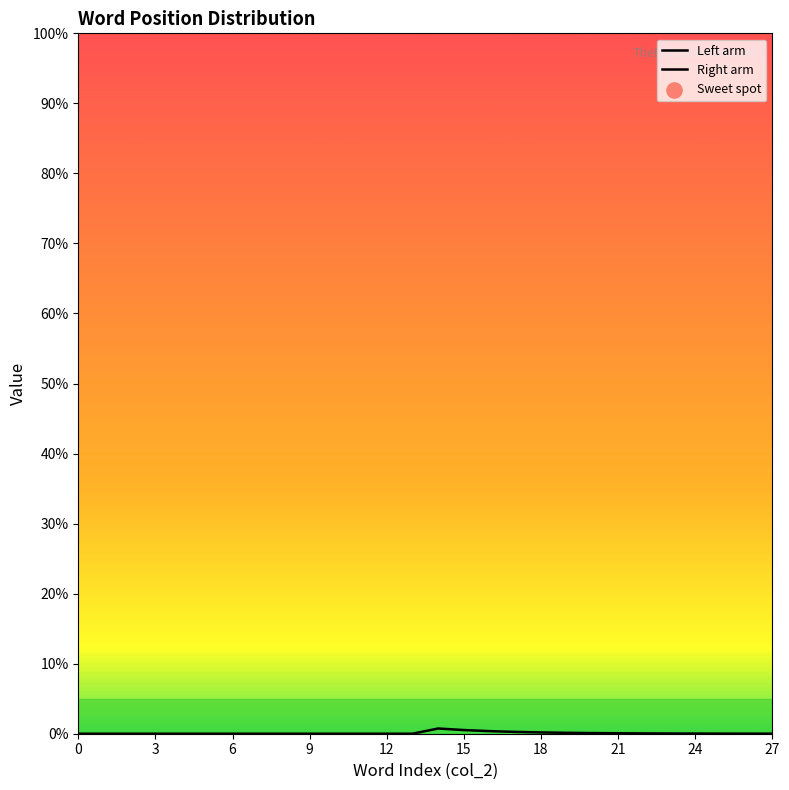

What is the change in value from 15 to 22?

-0.5